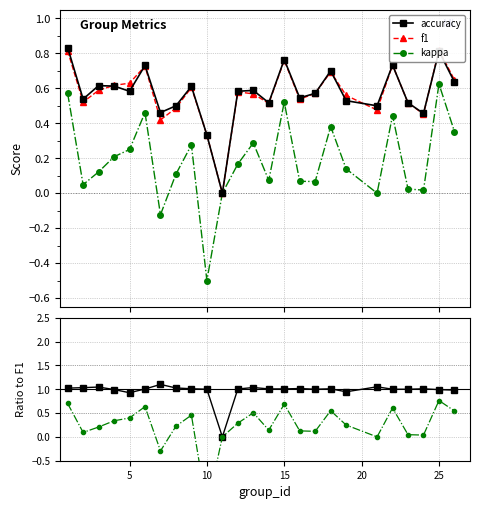

How many interior local valleys does the accuracy series have?

8